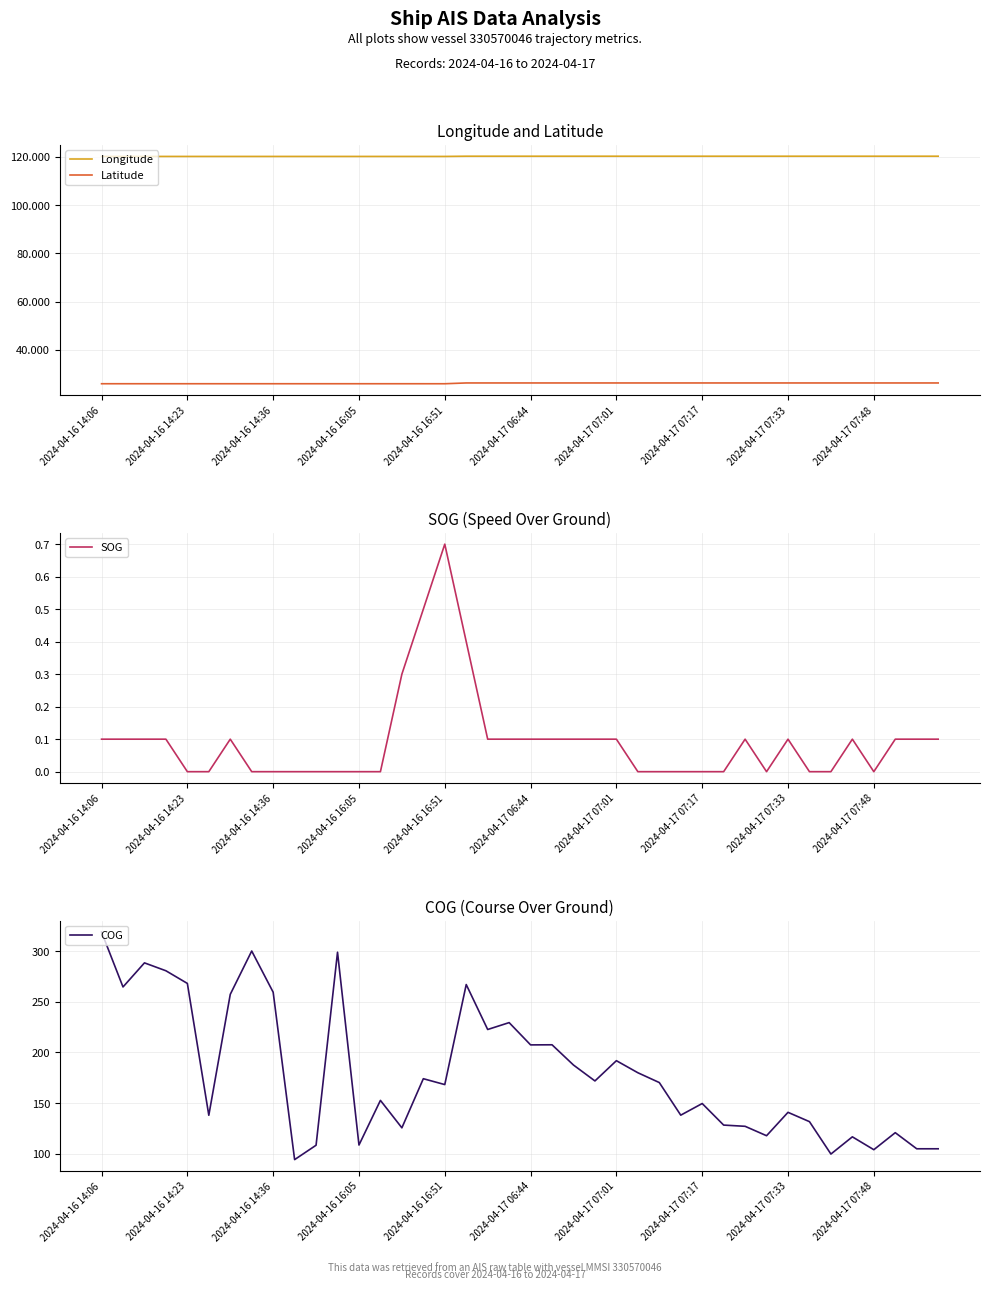

True or false: Longitude and Latitude cross at least once.

False